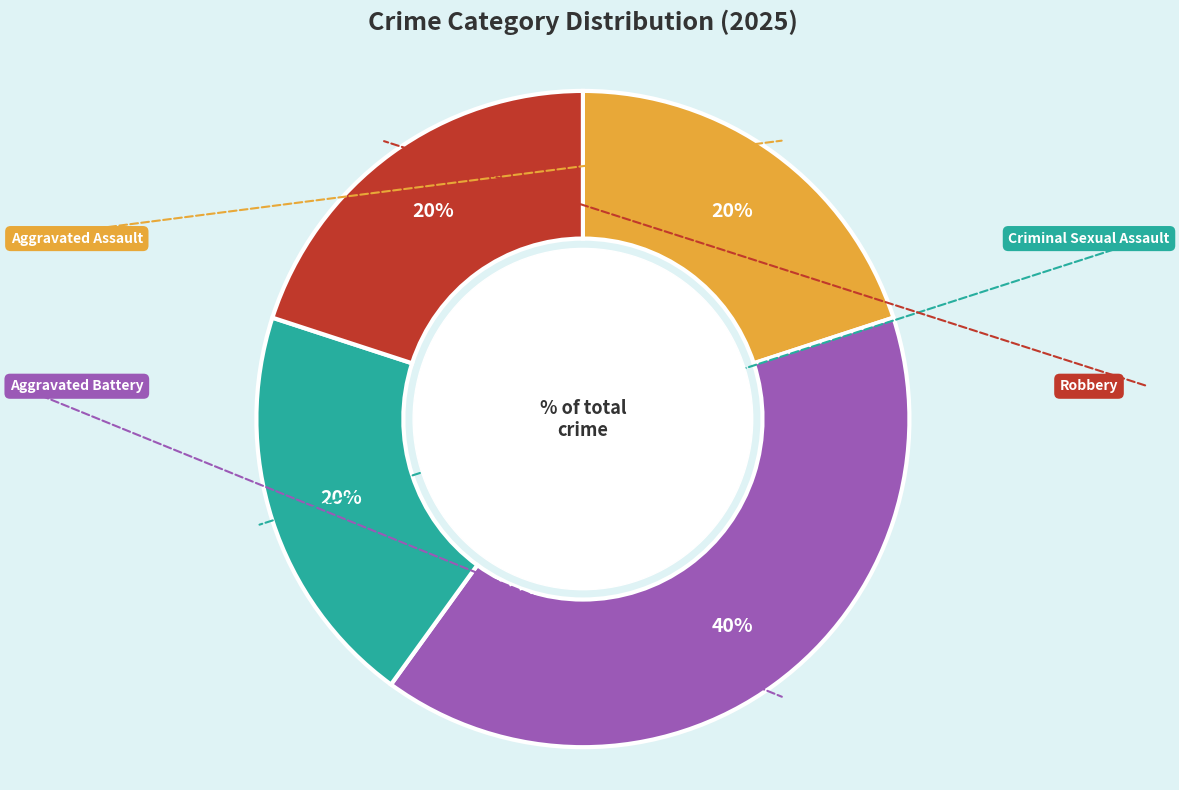

Is there any slice that represents more than half of the pie?

No